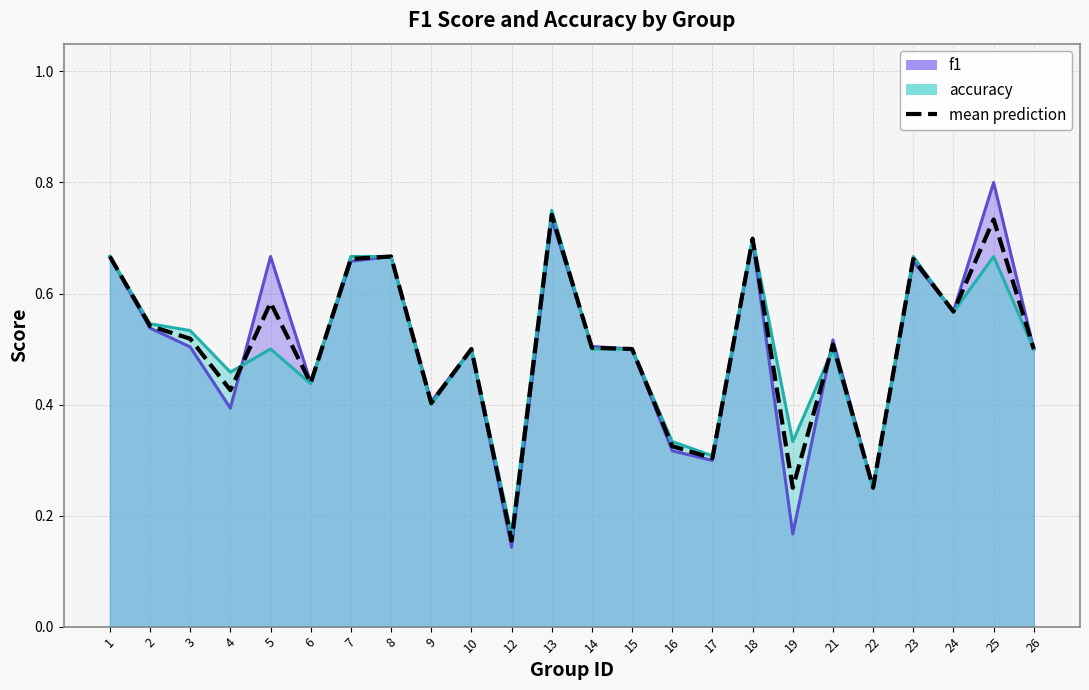

What is the average value?

0.5